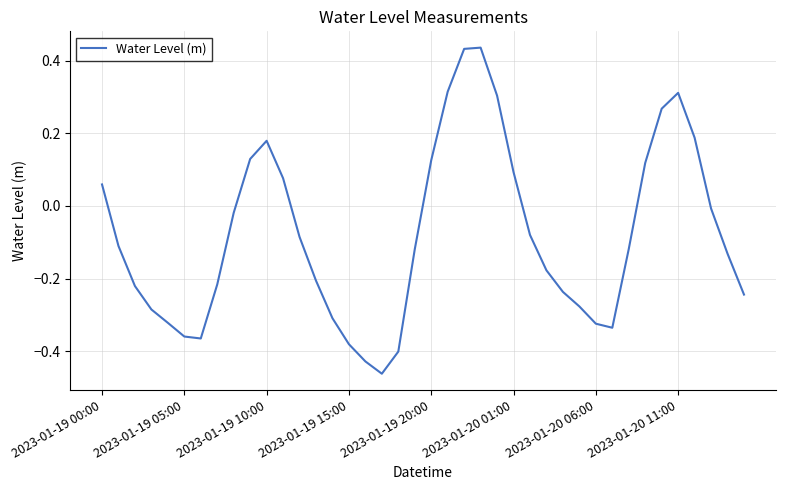

What is the difference between the maximum and minimum values?

0.9